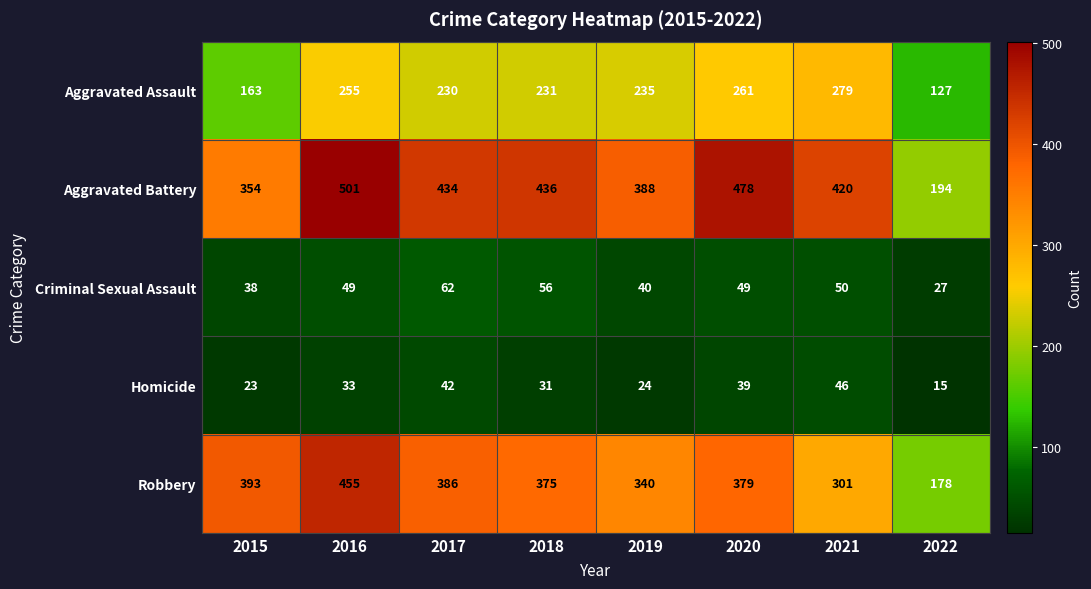

The Aggravated Assault series shows 273 at 2015. True or false?

False